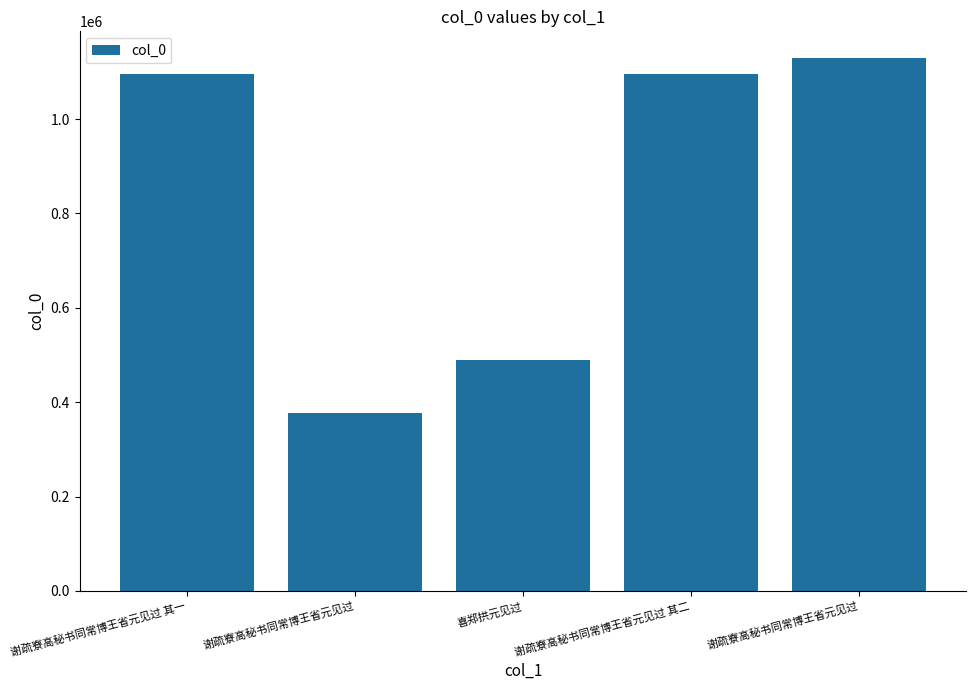

What is the sum of all values?

4185763